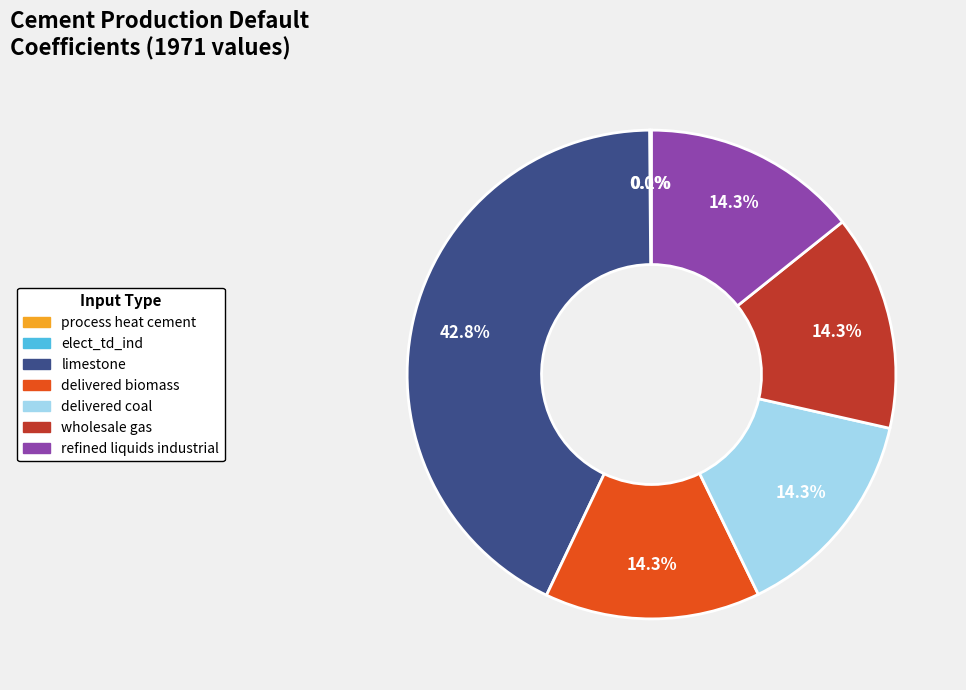

Is there a majority slice in this chart?

No